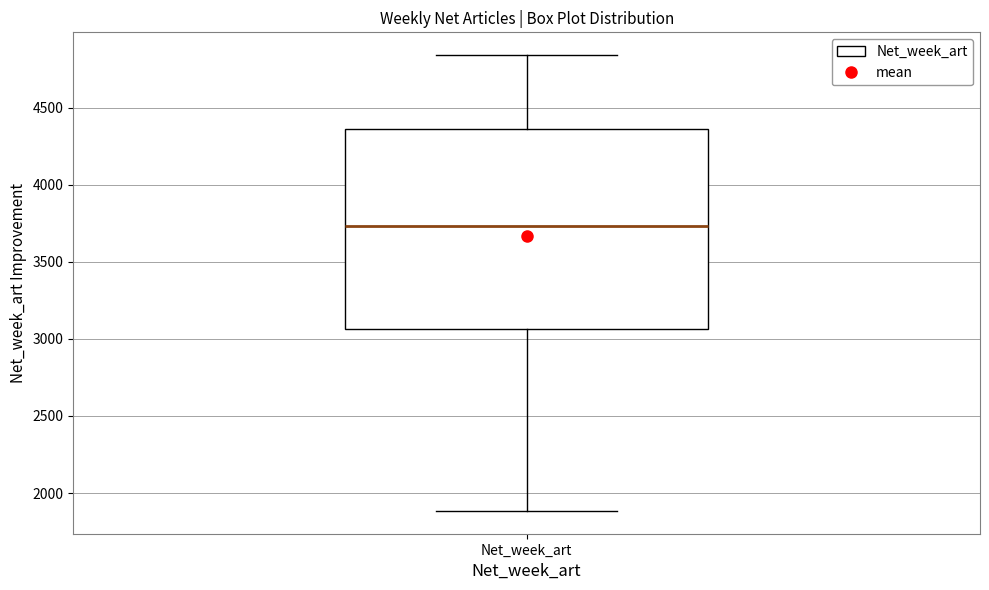

Transcribe this box plot: give where the median line is, the range the box spans, and where the two whiskers end, as read against the y-axis. The values are not printed on the chart, so give them approximately, as read against the axis.

median 3750, box 3050 to 4350, whiskers 1900 to 4850